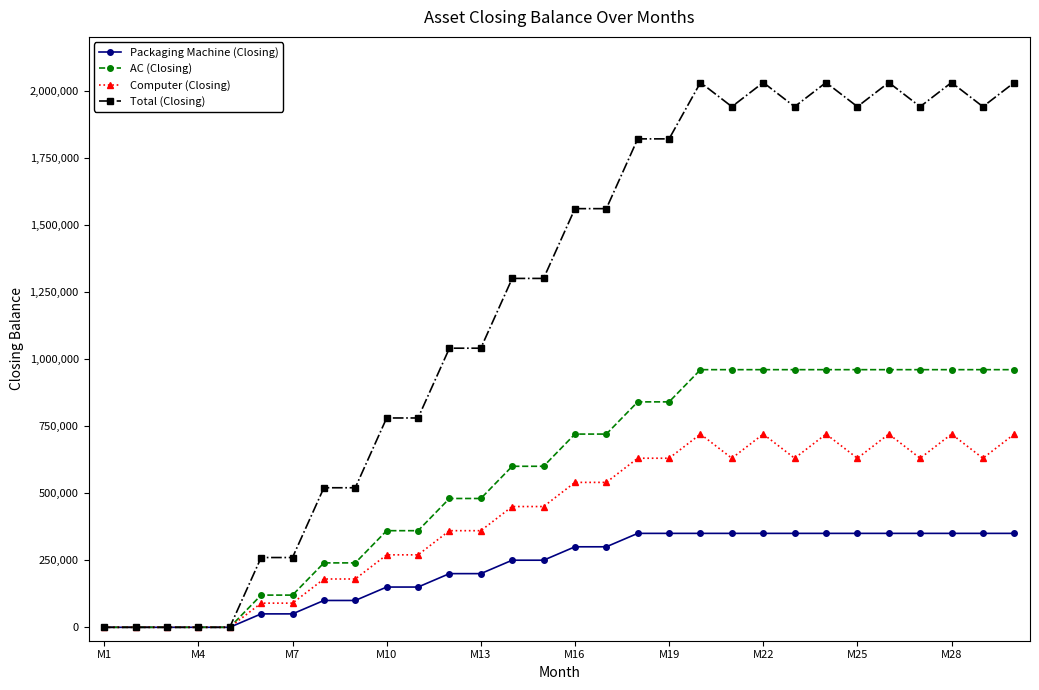

Which series has the widest spread of values?

Total (Closing)